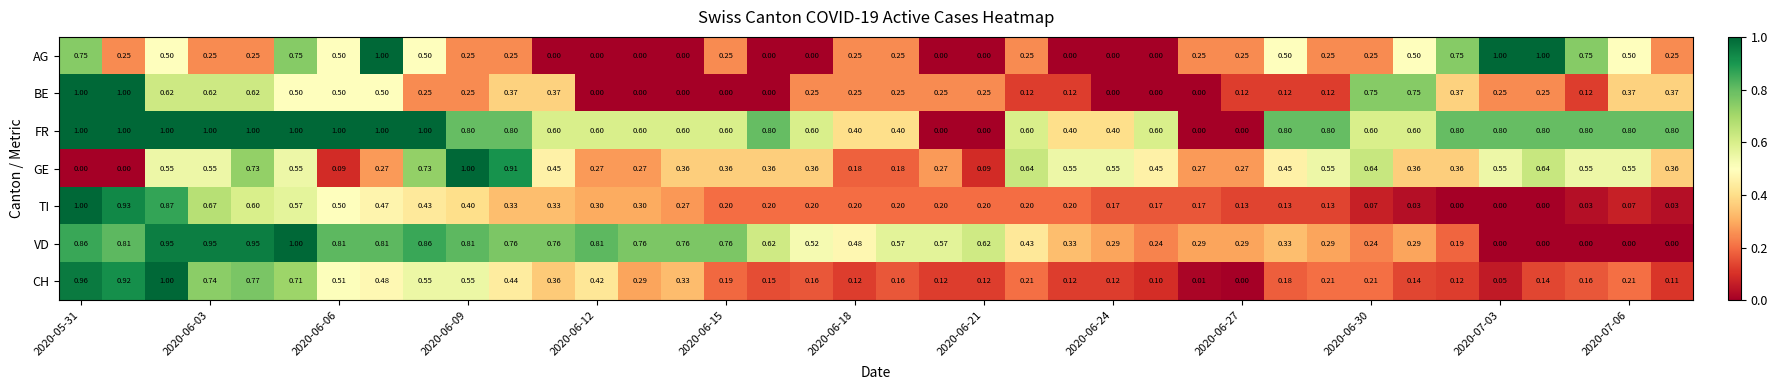

Which series has the largest total across all categories?

FR